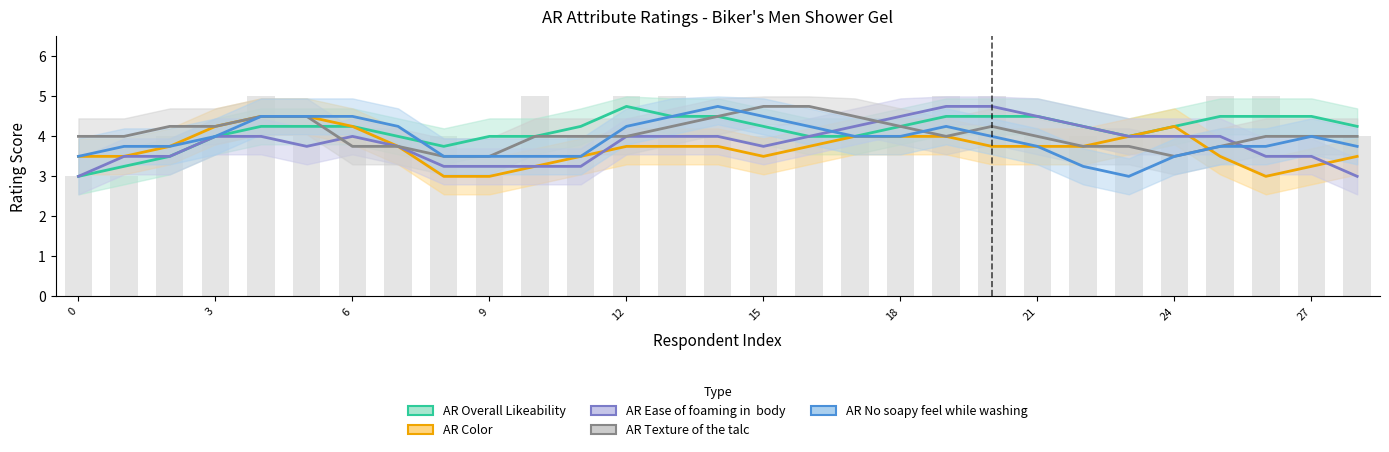

List the series in order of their peak value, lowest first.

AR Color, AR Overall Likeability, AR Ease of foaming in  body, AR Texture of the talc, AR No soapy feel while washing